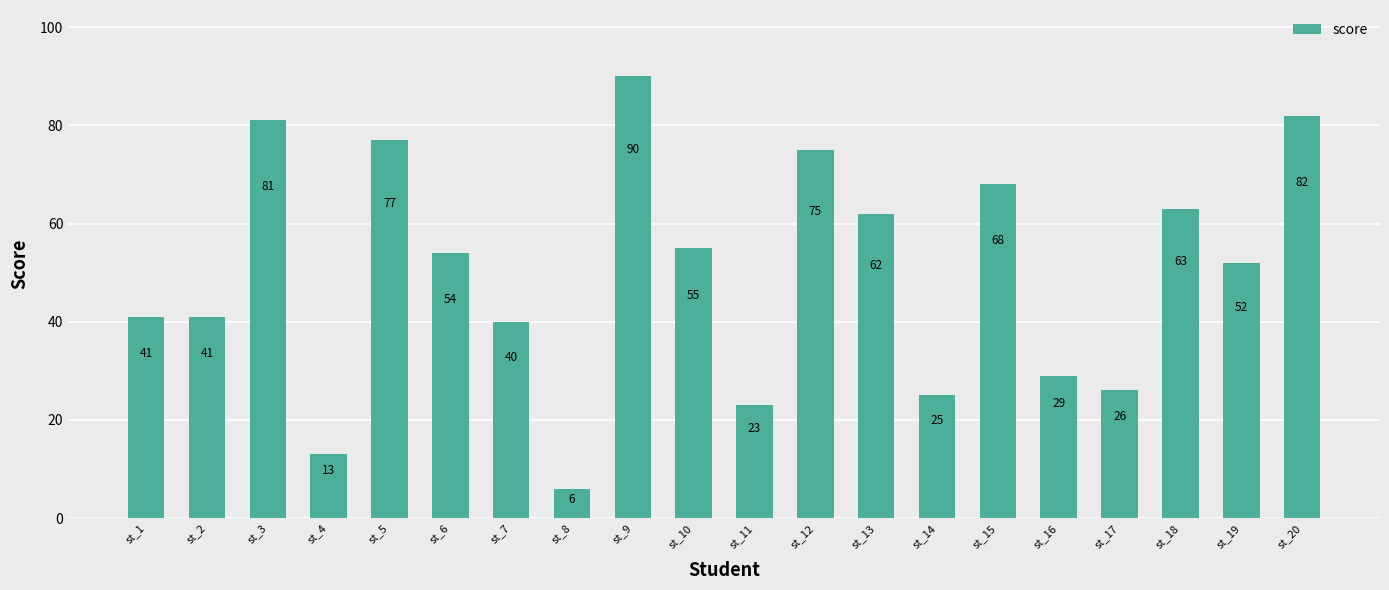

Where is the data nearest to the value 48?

st_19